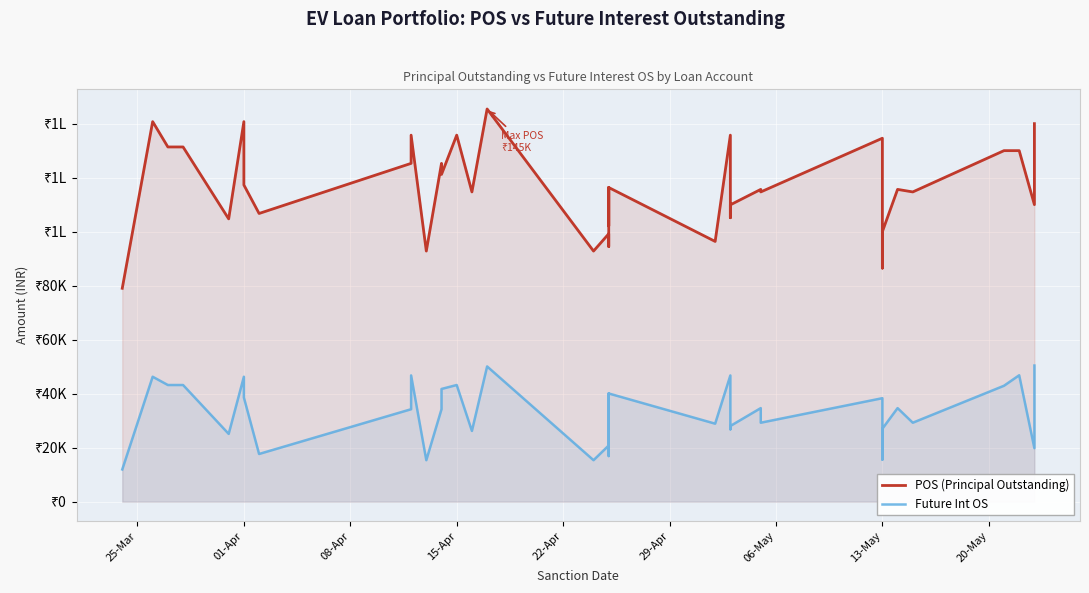

True or false: POS (Principal Outstanding) and Future Int OS cross at least once.

False